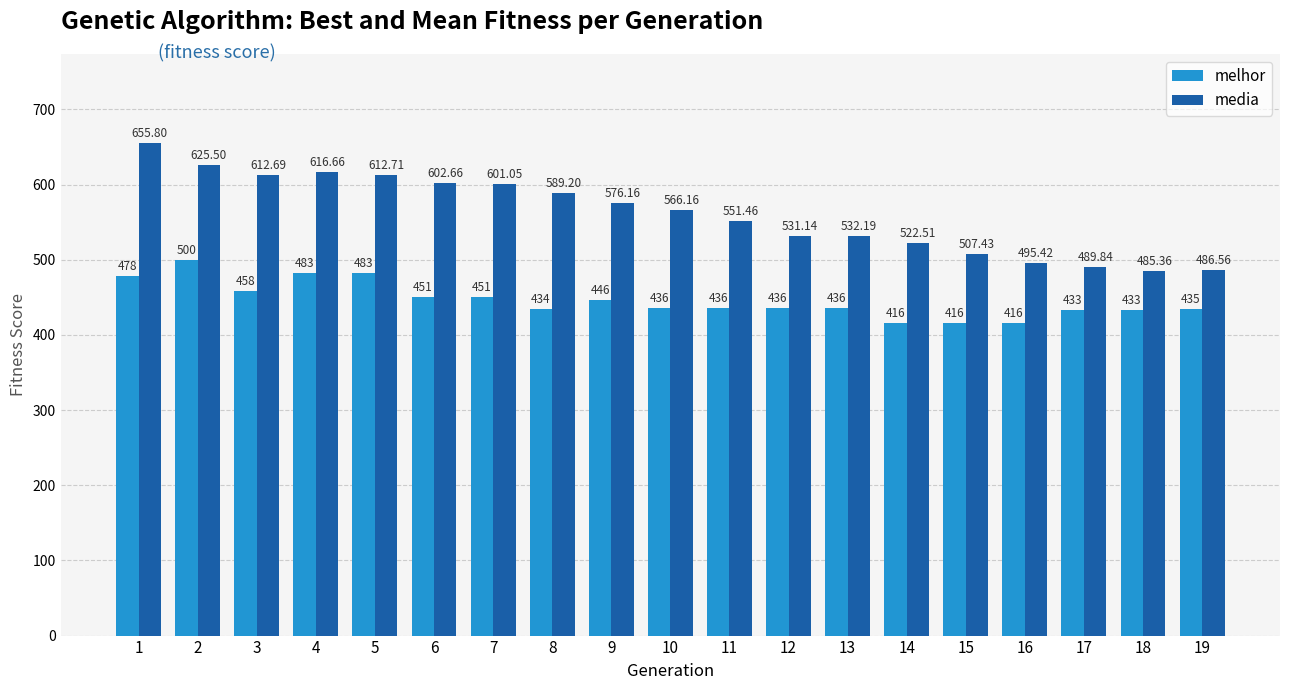

List the series in order of their overall mean, highest first.

media, melhor